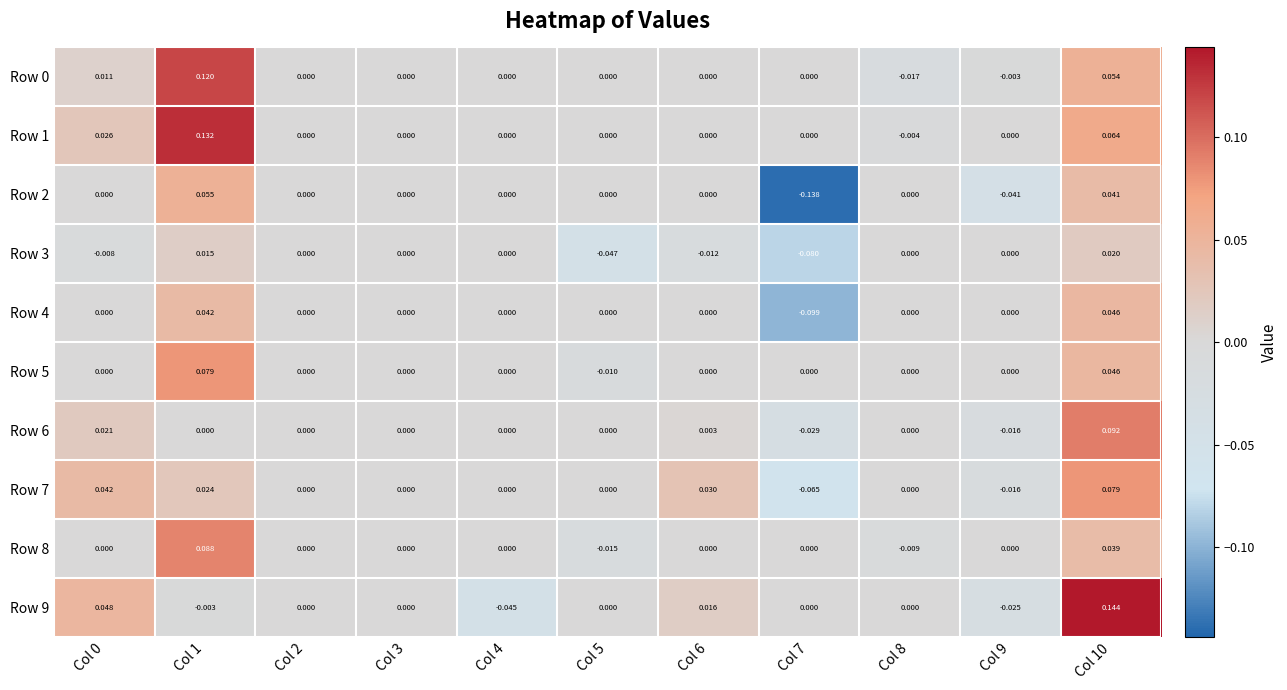

How many values in the Row 8 series are below 0?

2